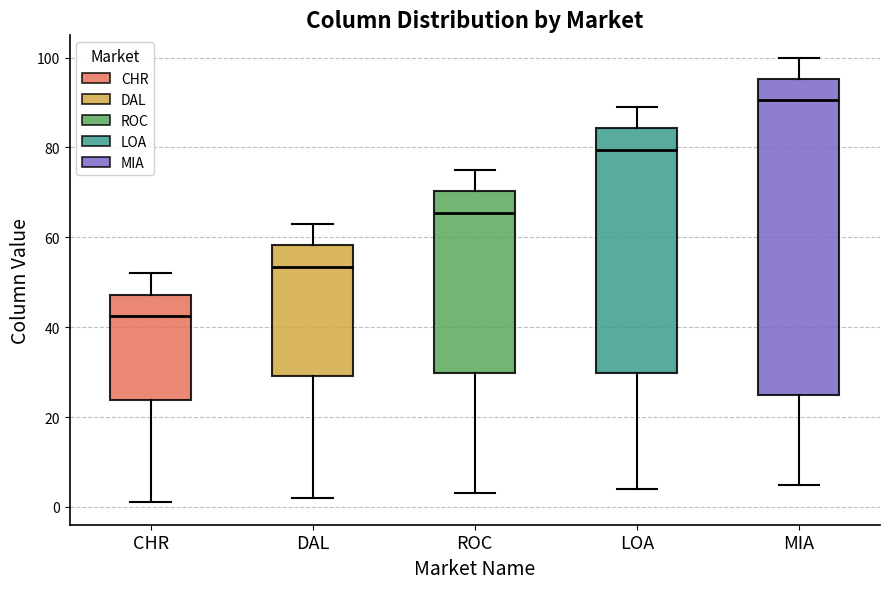

Where does the lower whisker of the box for DAL end on the y-axis? The values are not printed on the chart, so give them approximately, as read against the axis.

2